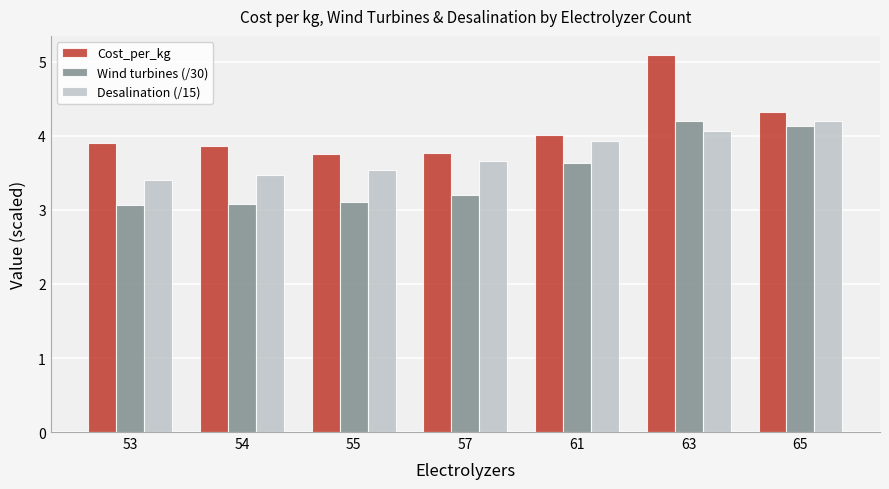

Is it true that Wind turbines (/30) equals 3.1 at 54?

True